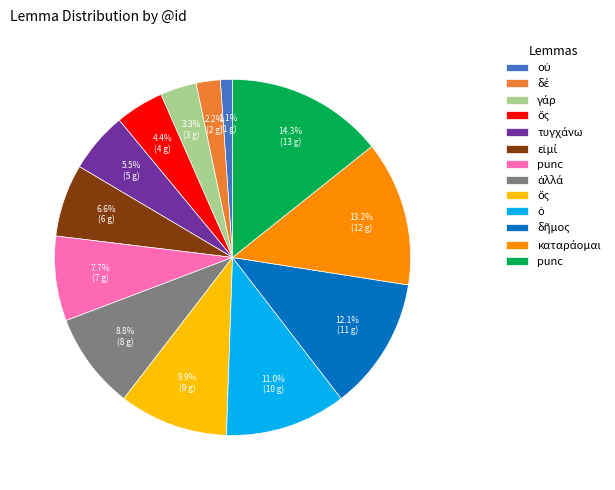

Is there any slice that represents more than half of the pie?

No